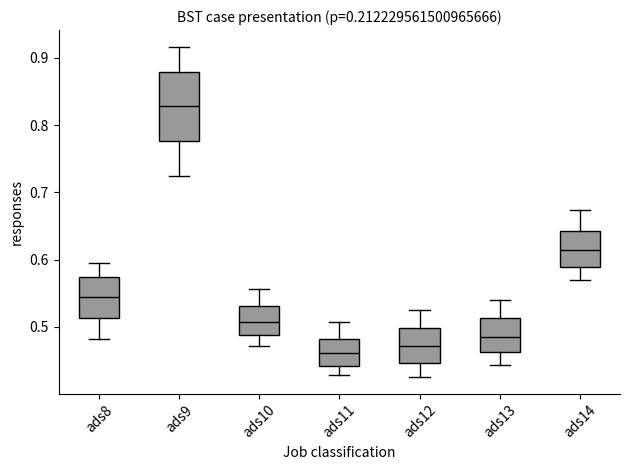

Reading left to right, read every box against the y-axis: the position of its median line, the range the box covers, and the ends of its whiskers. The values are not printed on the chart, so give them approximately, as read against the axis.

ads8: median 0.54, box 0.51 to 0.57, whiskers 0.48 to 0.59
ads9: median 0.83, box 0.78 to 0.88, whiskers 0.72 to 0.92
ads10: median 0.51, box 0.49 to 0.53, whiskers 0.47 to 0.56
ads11: median 0.46, box 0.44 to 0.48, whiskers 0.43 to 0.51
ads12: median 0.47, box 0.45 to 0.50, whiskers 0.43 to 0.53
ads13: median 0.49, box 0.46 to 0.51, whiskers 0.44 to 0.54
ads14: median 0.61, box 0.59 to 0.64, whiskers 0.57 to 0.67